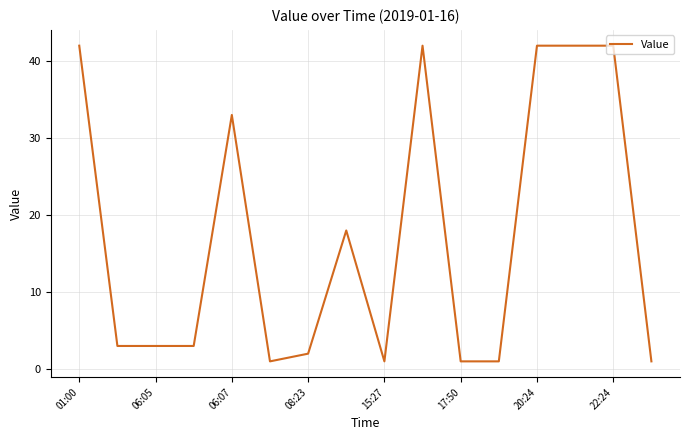

What is the greatest value displayed?

42